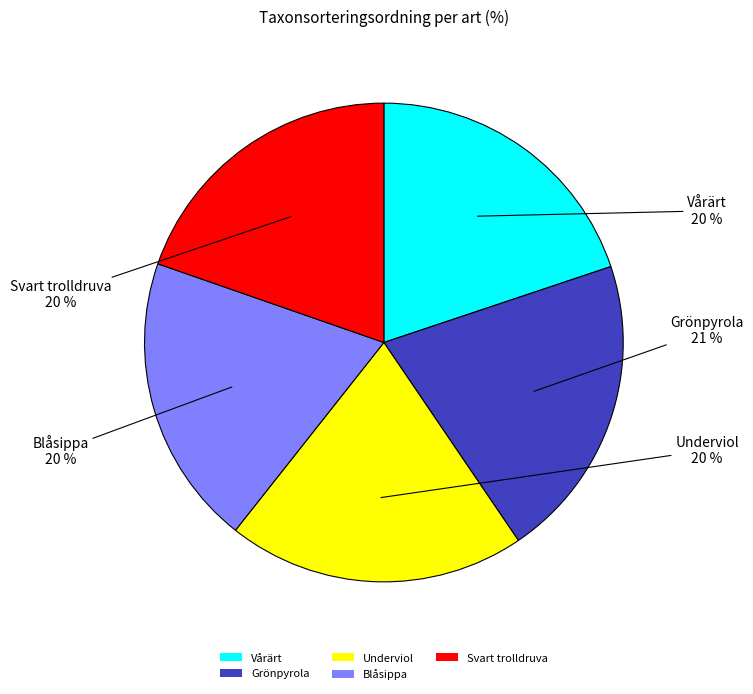

Approximately how many times larger is the value at Vårärt compared to Blåsippa?

1.0